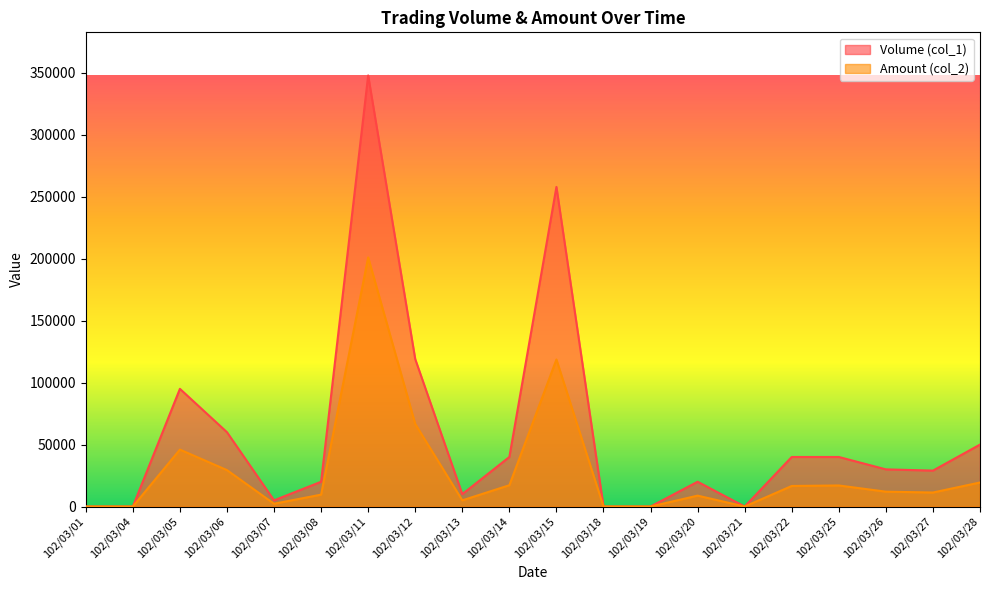

Rank the categories by Amount (col_2) value from lowest to highest.

102/03/01, 102/03/04, 102/03/18, 102/03/19, 102/03/21, 102/03/07, 102/03/13, 102/03/20, 102/03/08, 102/03/27, 102/03/26, 102/03/22, 102/03/25, 102/03/14, 102/03/28, 102/03/06, 102/03/05, 102/03/12, 102/03/15, 102/03/11